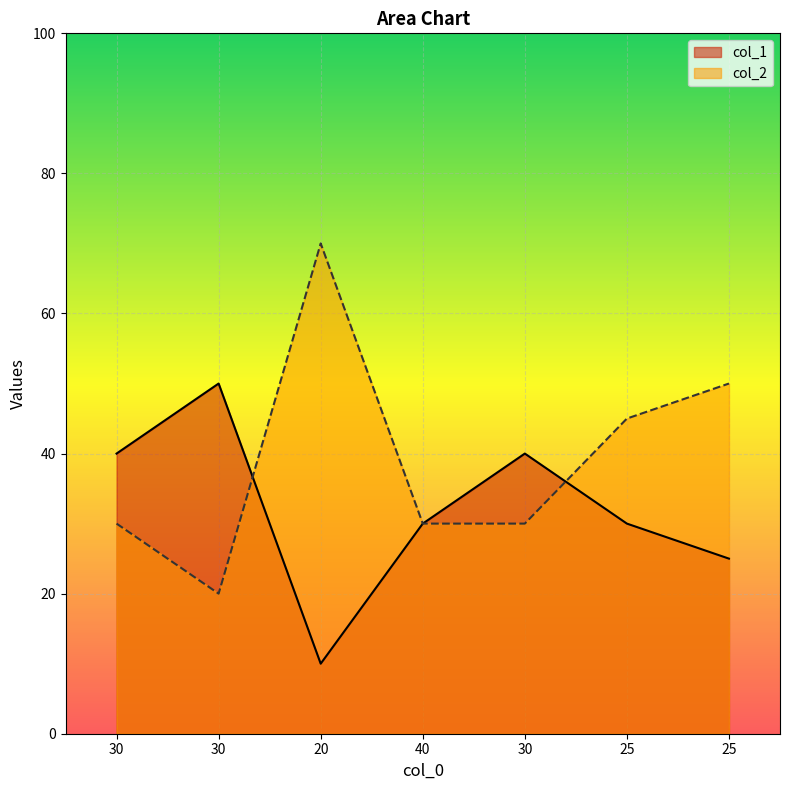

What is the label of the 5th point from the right?

20